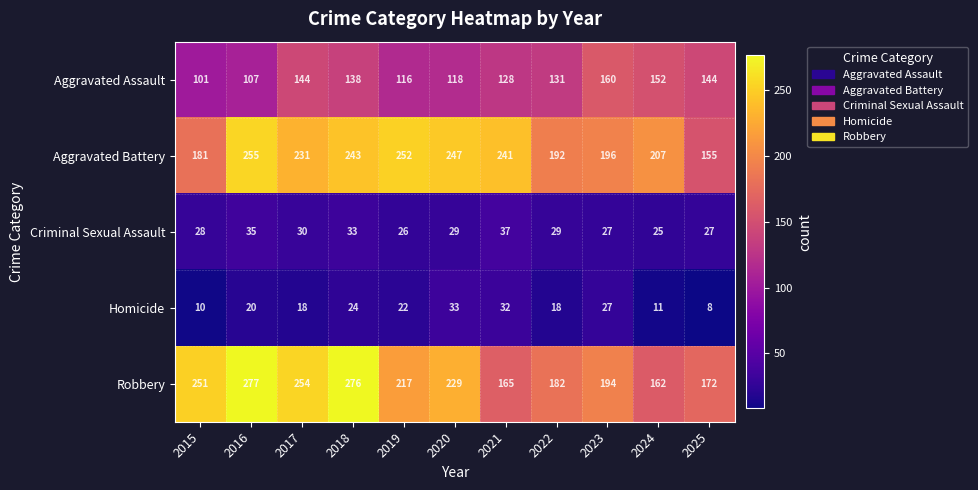

What is the sum of the Homicide values at 2016 and 2015?

30